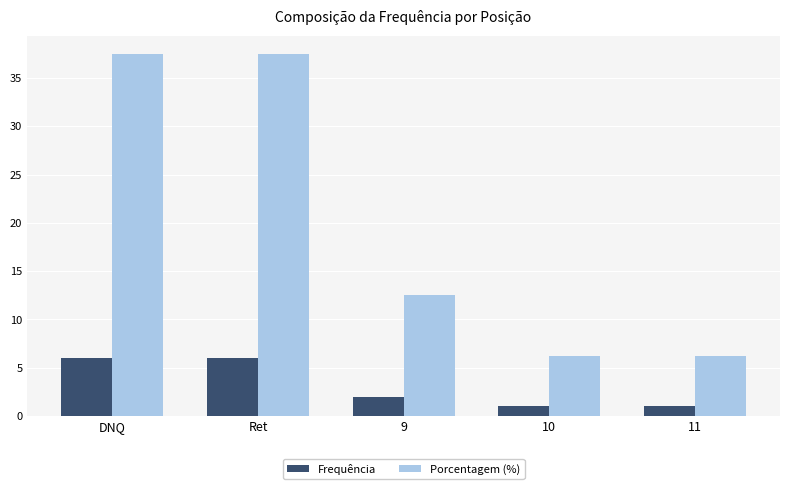

Rank the series by their maximum value, from highest to lowest.

Porcentagem (%), Frequência